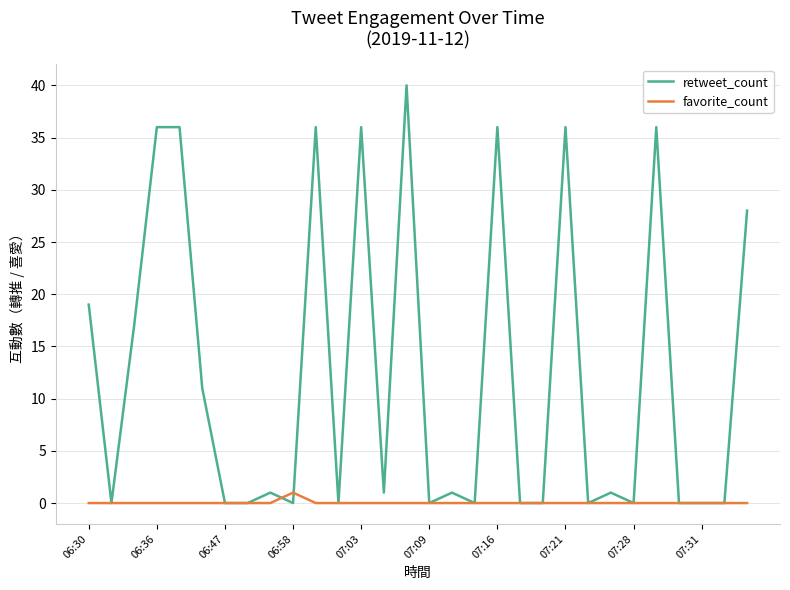

Which series has the widest spread of values?

retweet_count